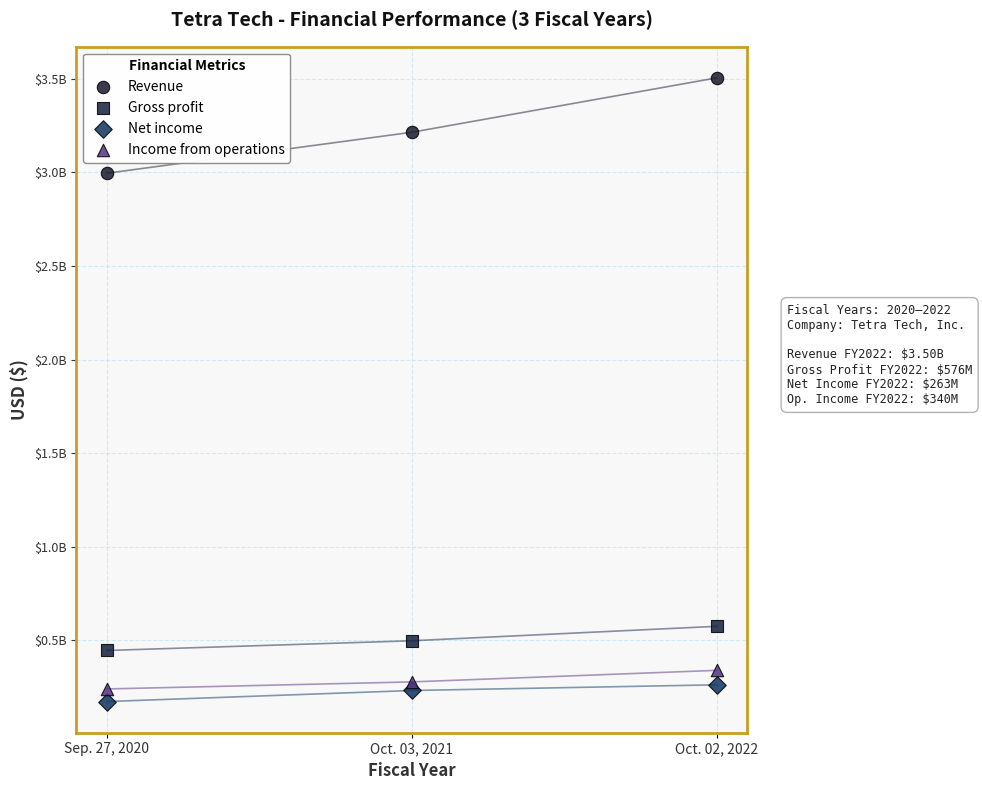

What are all the series names shown in the legend?

Revenue, Gross profit, Net income, Income from operations